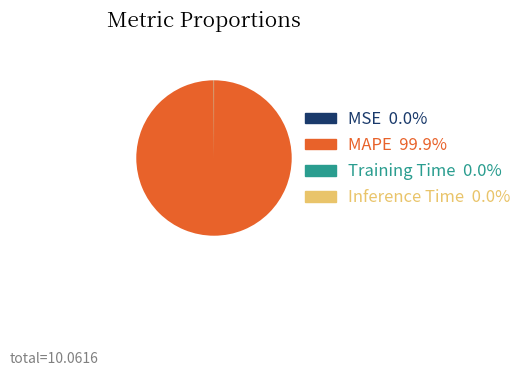

Which slice is the largest?

MAPE